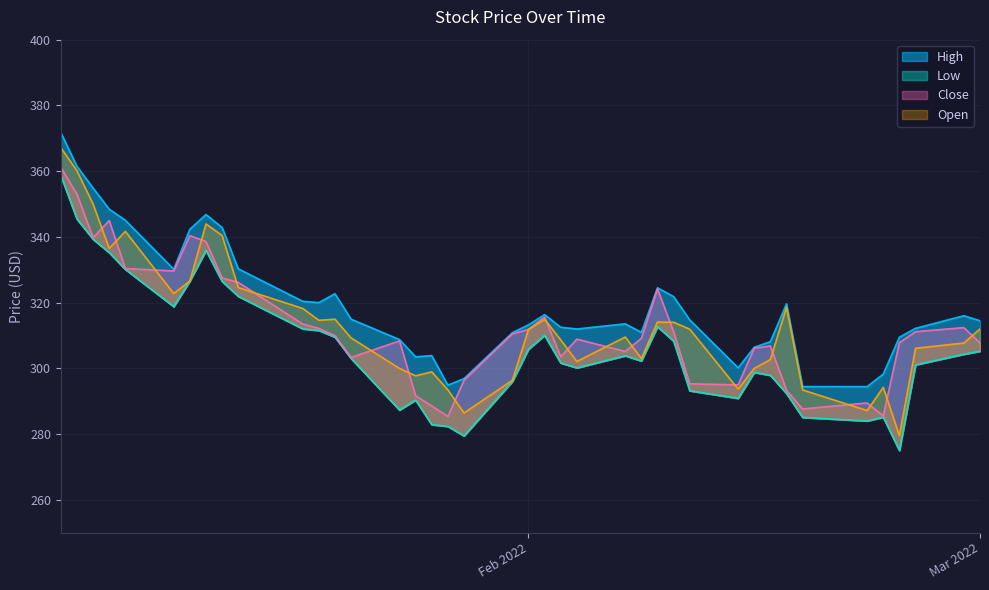

What is the difference between the Open values at 2022-01-03 and 2022-01-12?

23.2